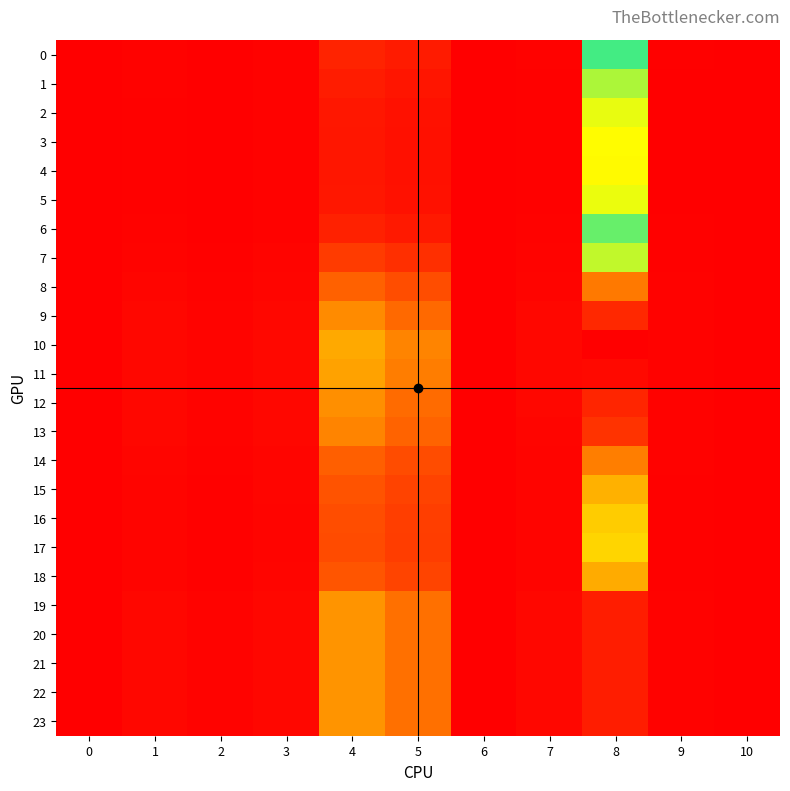

Reading left to right, extract all data points from this chart.

0: 0=0.0	1=0.3	2=0.1	3=0.3	4=3.1	5=2.4	6=0.0	7=0.2	8=23.3	9=0.1	10=0.0
1: 0=0.0	1=0.2	2=0.0	3=0.2	4=2.4	5=1.8	6=0.0	7=0.2	8=19.8	9=0.1	10=0.0
2: 0=0.0	1=0.2	2=0.0	3=0.2	4=2.1	5=1.6	6=0.0	7=0.2	8=17.7	9=0.1	10=0.0
3: 0=0.0	1=0.2	2=0.0	3=0.2	4=1.9	5=1.5	6=0.0	7=0.2	8=16.9	9=0.1	10=0.0
4: 0=0.0	1=0.2	2=0.0	3=0.2	4=1.9	5=1.5	6=0.0	7=0.2	8=16.8	9=0.1	10=0.0
5: 0=0.0	1=0.2	2=0.0	3=0.2	4=2.1	5=1.6	6=0.0	7=0.2	8=17.7	9=0.1	10=0.0
6: 0=0.0	1=0.3	2=0.0	3=0.3	4=2.8	5=2.2	6=0.0	7=0.2	8=22.0	9=0.1	10=0.0
7: 0=0.0	1=0.4	2=0.1	3=0.4	4=5.1	5=4.0	6=0.0	7=0.3	8=31.8	9=0.2	10=0.0
8: 0=0.0	1=0.5	2=0.2	3=0.6	4=8.1	5=6.5	6=0.0	7=0.5	8=41.3	9=0.2	10=0.0
9: 0=0.0	1=0.6	2=0.3	3=0.7	4=10.6	5=8.7	6=0.0	7=0.6	8=47.5	9=0.3	10=0.0
10: 0=0.0	1=0.7	2=0.4	3=0.7	4=12.3	5=10.2	6=0.0	7=0.7	8=50.9	9=0.3	10=0.0
11: 0=0.0	1=0.7	2=0.4	3=0.7	4=11.9	5=9.8	6=0.0	7=0.7	8=50.1	9=0.3	10=0.0
12: 0=0.0	1=0.6	2=0.4	3=0.7	4=10.7	5=8.8	6=0.0	7=0.6	8=47.7	9=0.3	10=0.0
13: 0=0.0	1=0.6	2=0.3	3=0.6	4=10.2	5=8.3	6=0.0	7=0.6	8=46.5	9=0.2	10=0.0
14: 0=0.0	1=0.5	2=0.2	3=0.6	4=8.0	5=6.4	6=0.0	7=0.5	8=41.0	9=0.2	10=0.0
15: 0=0.0	1=0.5	2=0.2	3=0.5	4=7.0	5=5.6	6=0.0	7=0.4	8=38.2	9=0.2	10=0.0
16: 0=0.0	1=0.4	2=0.2	3=0.5	4=6.5	5=5.2	6=0.0	7=0.4	8=36.7	9=0.2	10=0.0
17: 0=0.0	1=0.4	2=0.2	3=0.5	4=6.4	5=5.1	6=0.0	7=0.4	8=36.3	9=0.2	10=0.0
18: 0=0.0	1=0.5	2=0.2	3=0.5	4=7.1	5=5.7	6=0.0	7=0.4	8=38.5	9=0.2	10=0.0
19: 0=0.0	1=0.6	2=0.4	3=0.7	4=11.0	5=9.1	6=0.0	7=0.6	8=48.4	9=0.3	10=0.0
20: 0=0.0	1=0.6	2=0.4	3=0.7	4=11.0	5=9.1	6=0.0	7=0.6	8=48.4	9=0.3	10=0.0
21: 0=0.0	1=0.6	2=0.4	3=0.7	4=11.0	5=9.1	6=0.0	7=0.6	8=48.4	9=0.3	10=0.0
22: 0=0.0	1=0.6	2=0.4	3=0.7	4=11.0	5=9.1	6=0.0	7=0.6	8=48.4	9=0.3	10=0.0
23: 0=0.0	1=0.6	2=0.4	3=0.7	4=11.0	5=9.1	6=0.0	7=0.6	8=48.4	9=0.3	10=0.0